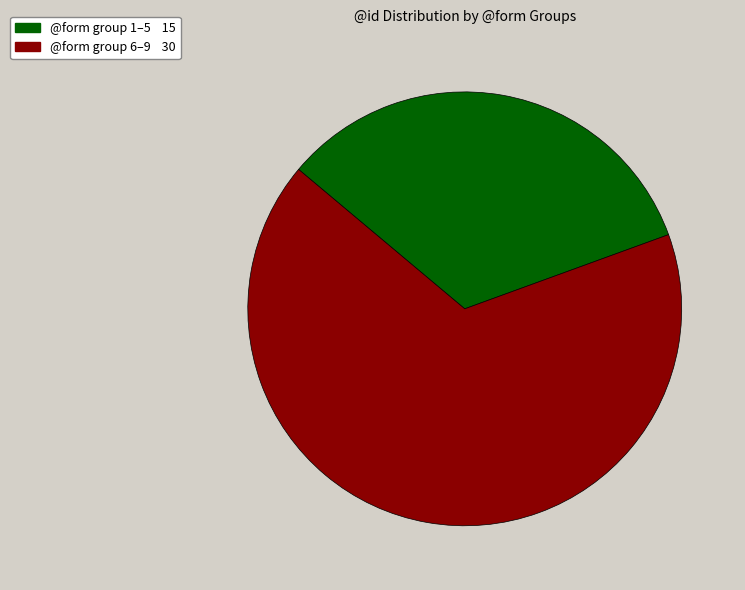

How many slices are in this pie chart?

2